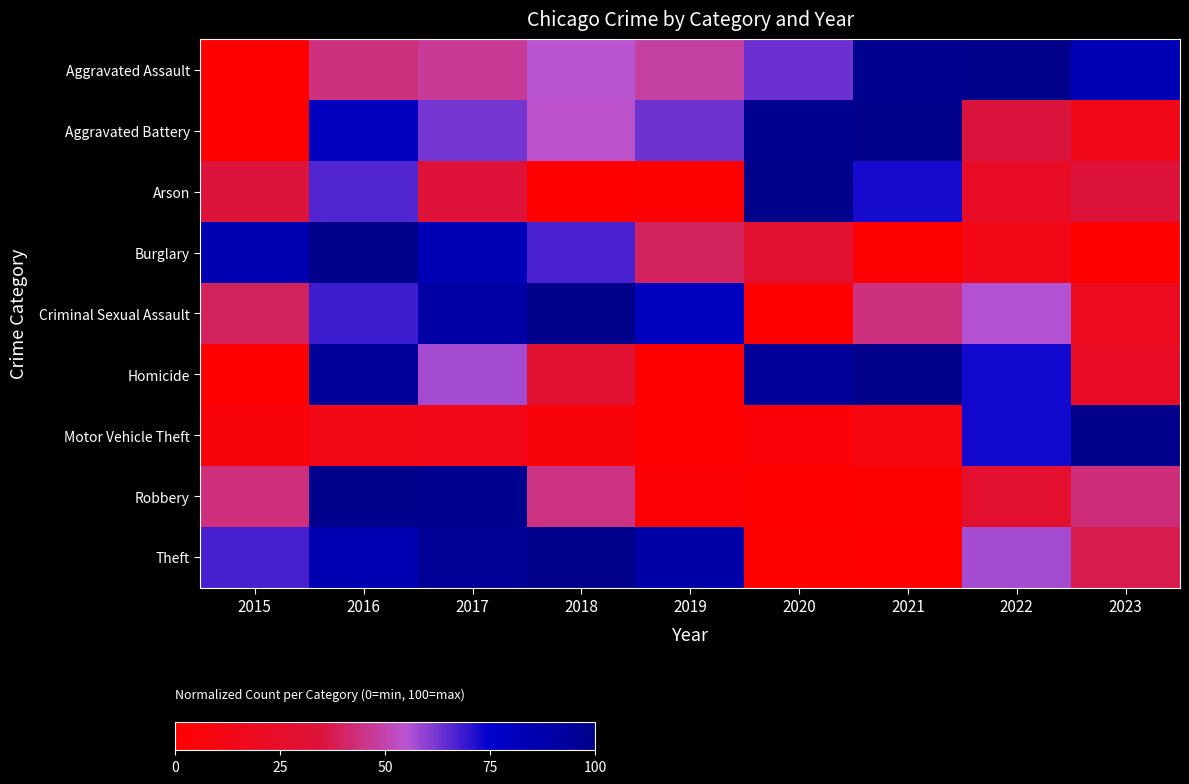

At which category is the sum across all series the highest?

2016